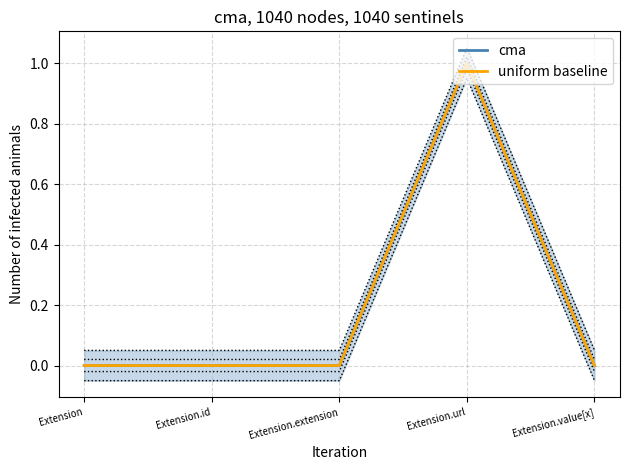

What is the value of the uniform baseline point at the 4th from the left?

1